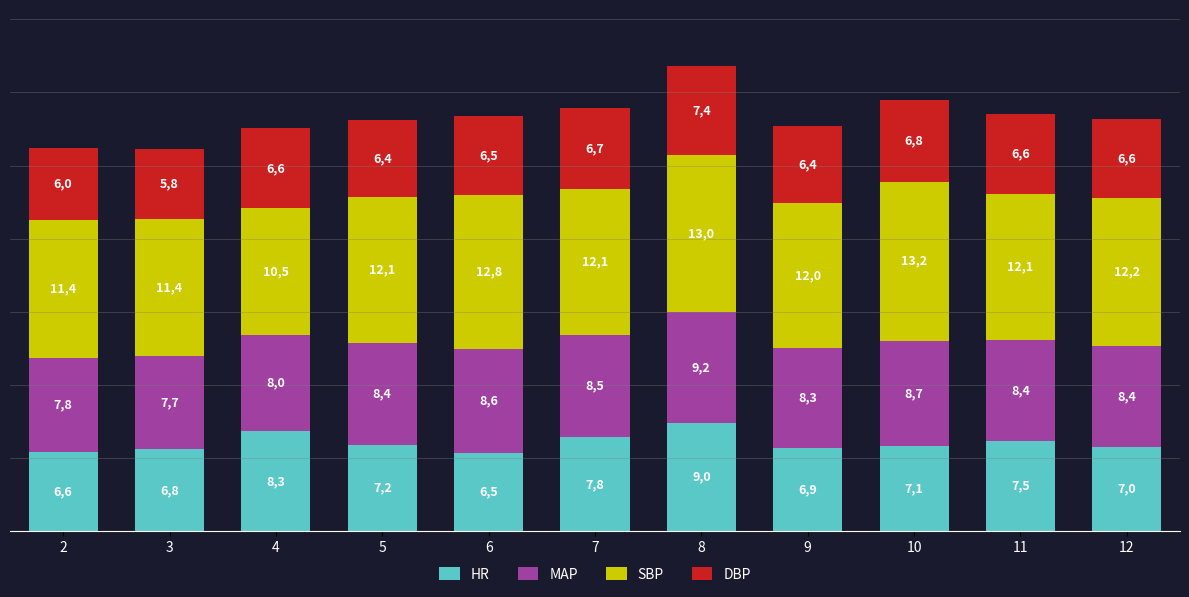

What is the total value across all series at 12?

34.2